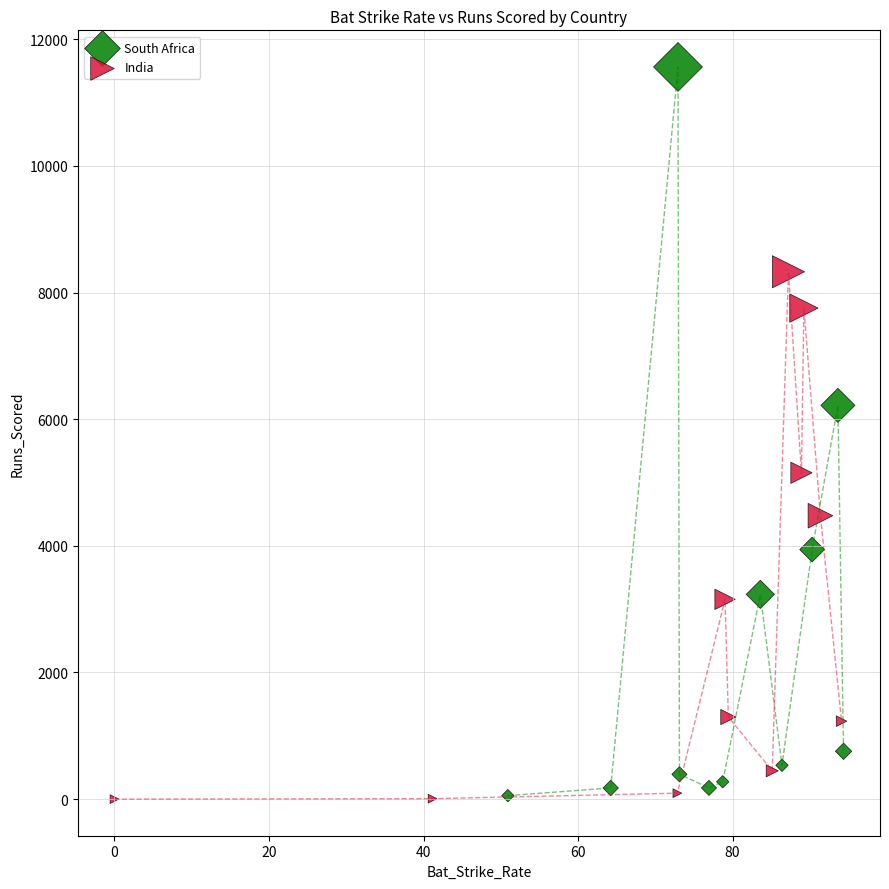

What are all the series names shown in the legend?

South Africa, India